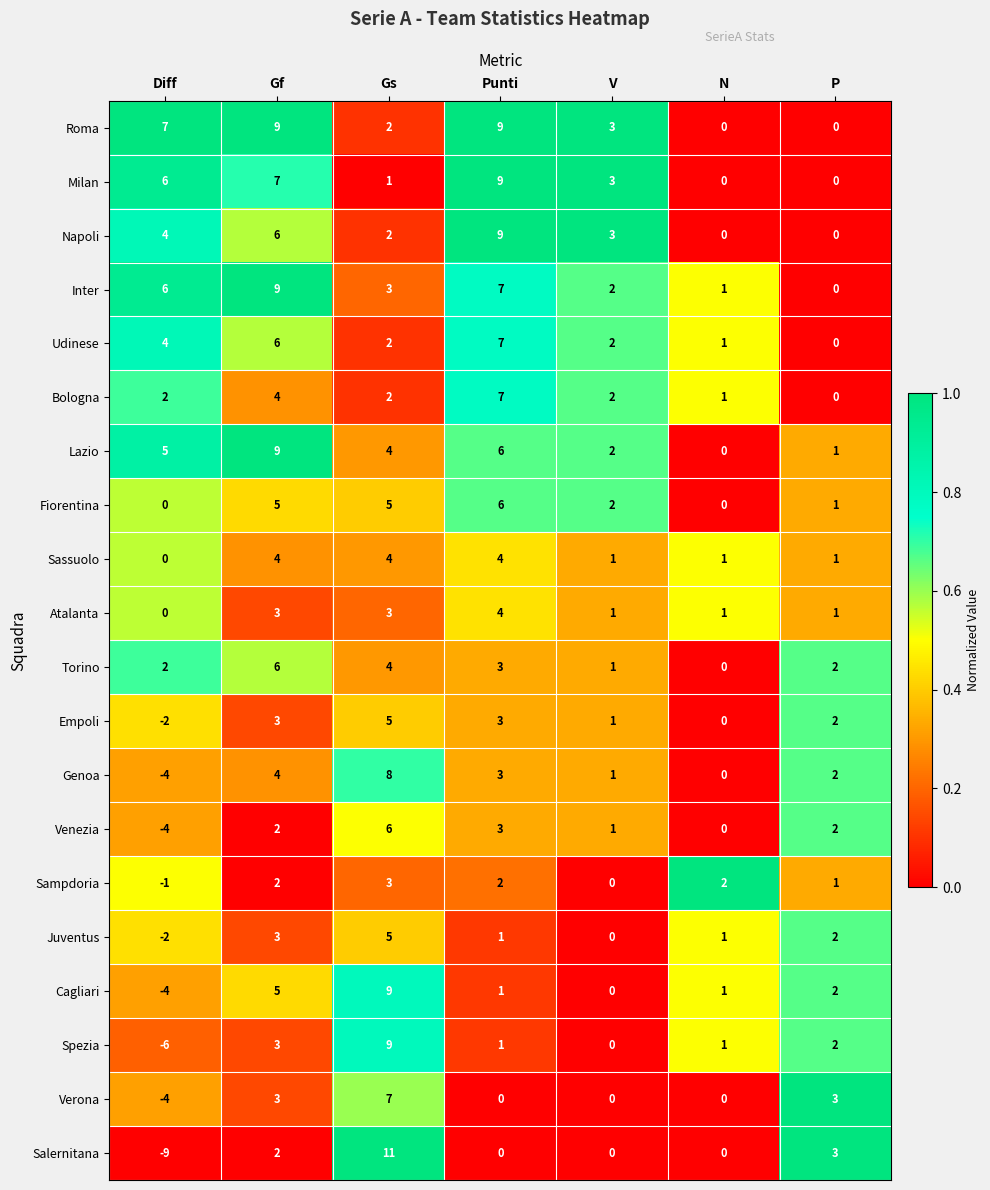

Which series has the largest total across all categories?

Roma